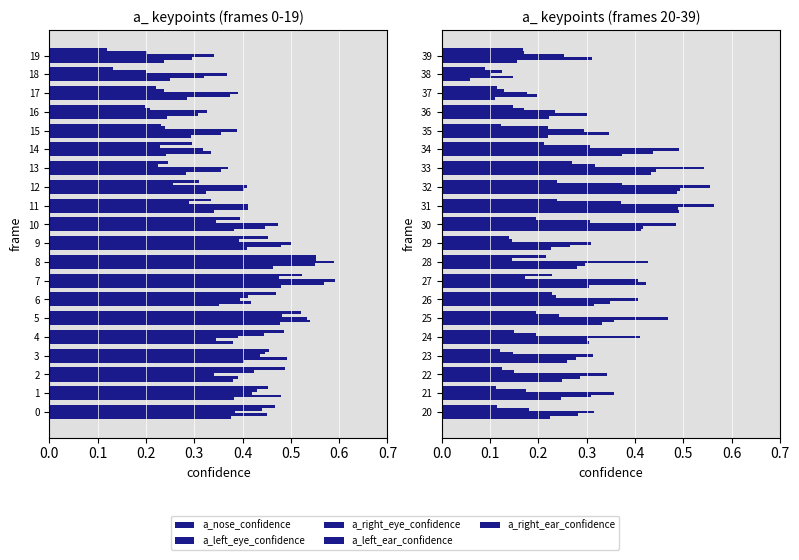

What is the sum of the a_right_ear_confidence values at 35 and 36?

0.3